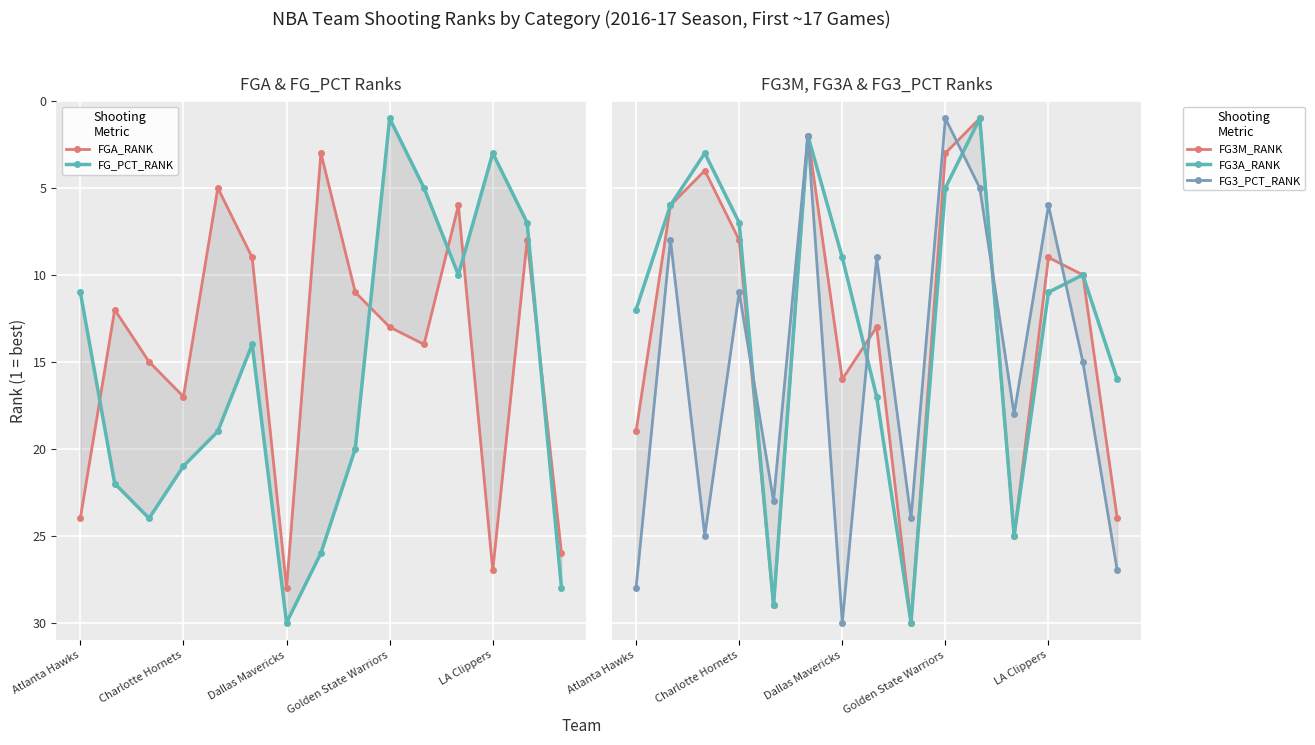

What is the minimum value shown in the chart?

1